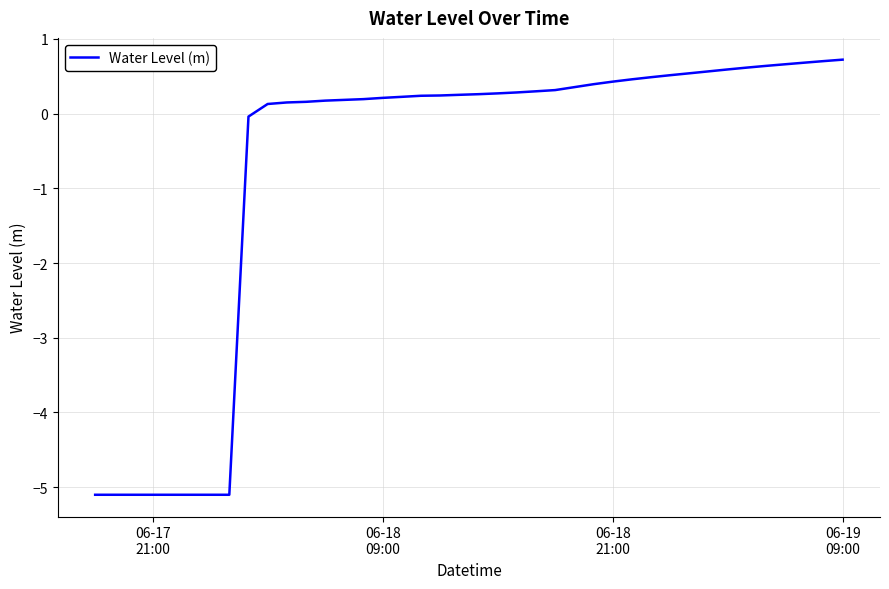

What is the maximum value shown in the chart?

0.7